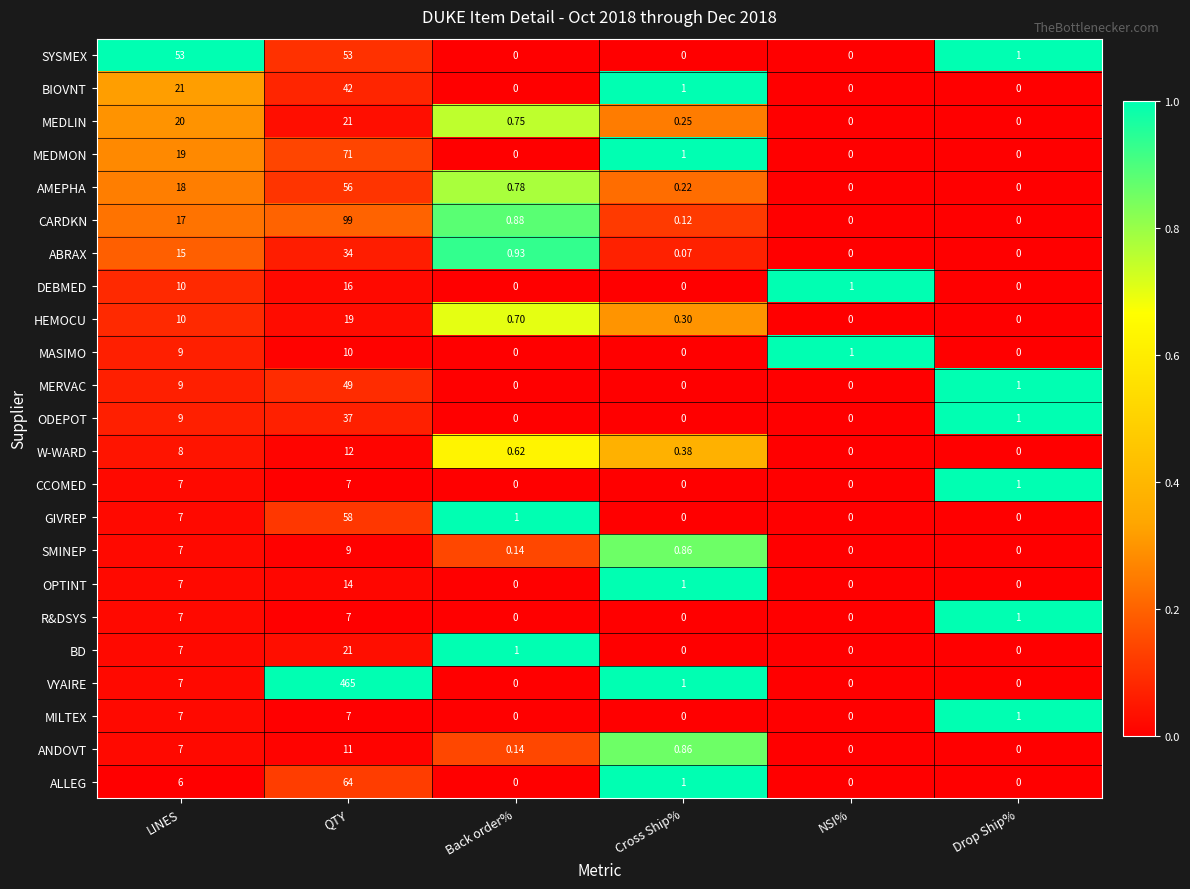

At which category is the sum across all series the highest?

QTY